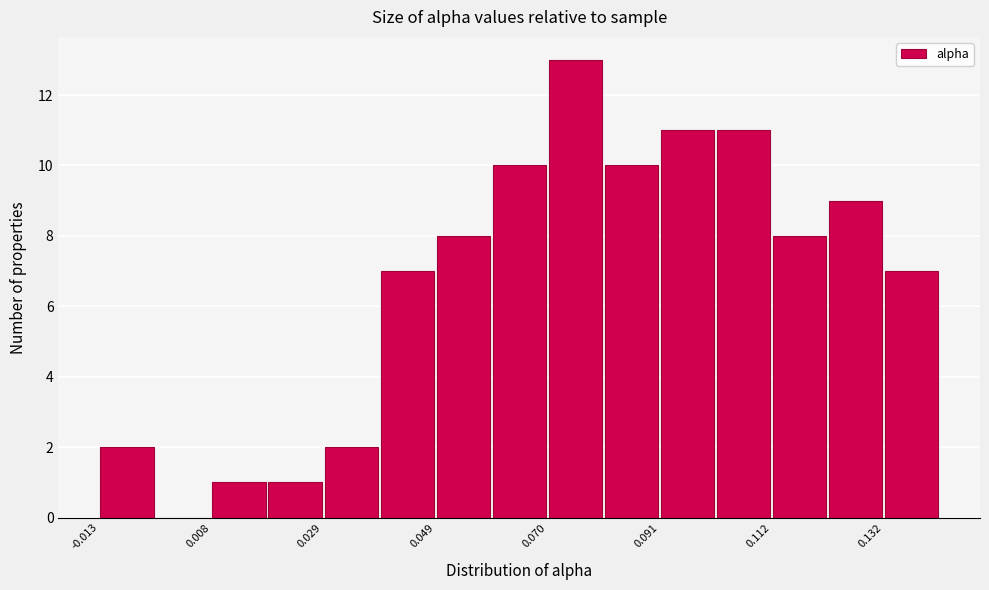

Around what value on the x-axis is the tallest bar? Give the approximate position of its centre, as read against the axis.

0.075